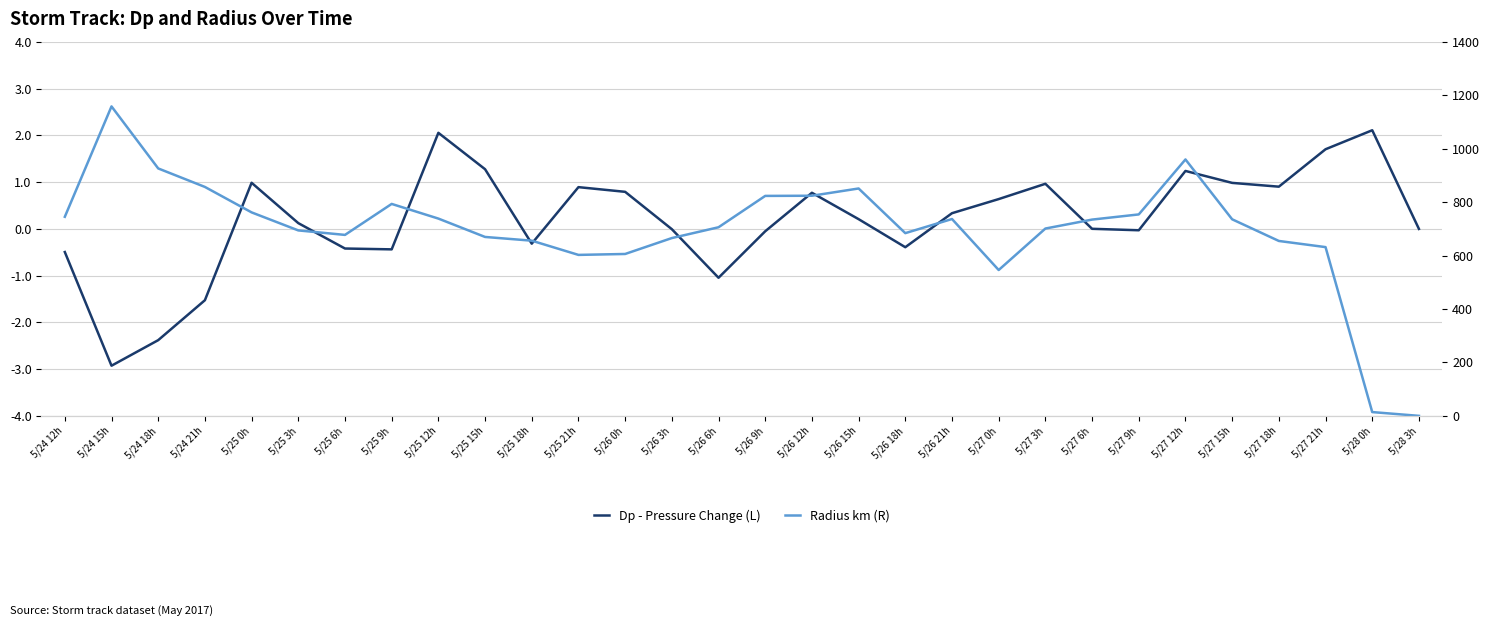

Count the number of data series in this chart.

2